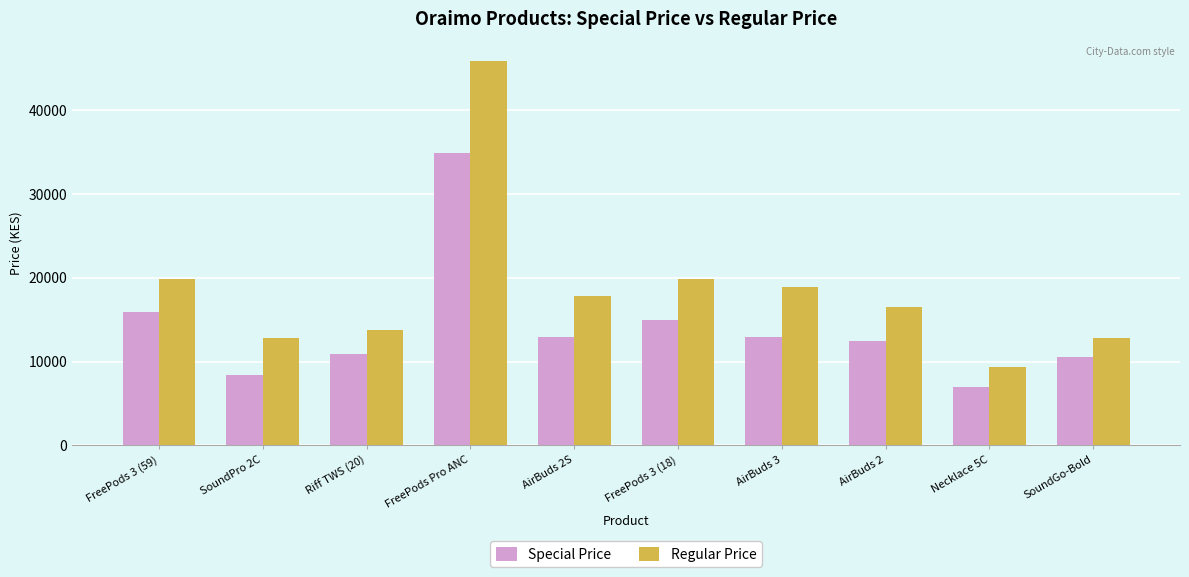

Which category has the lowest value in the Special Price series?

Necklace 5C